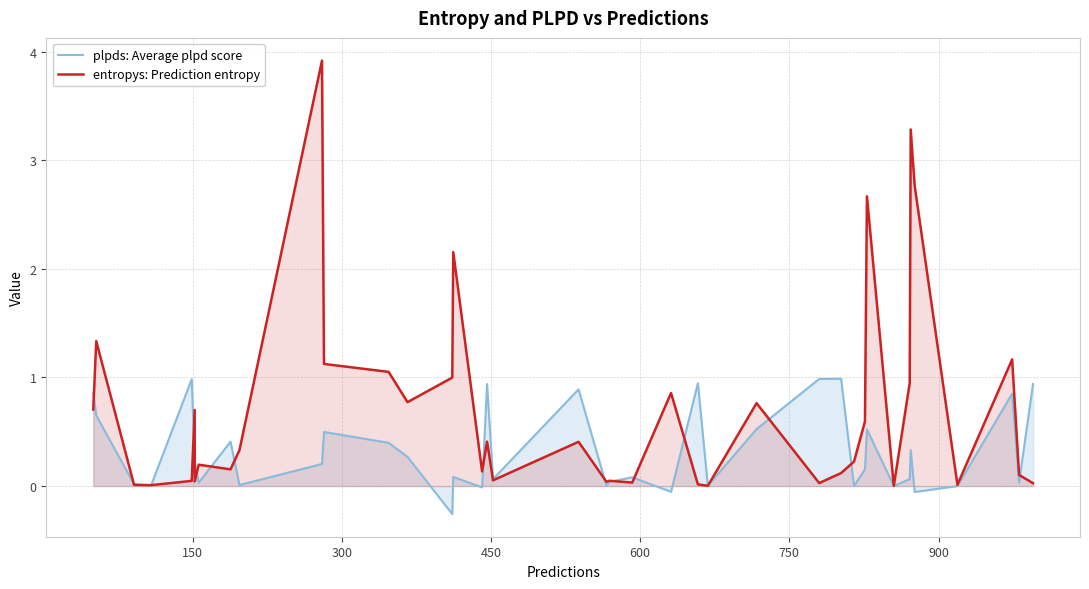

Count the number of categories in the chart.

40